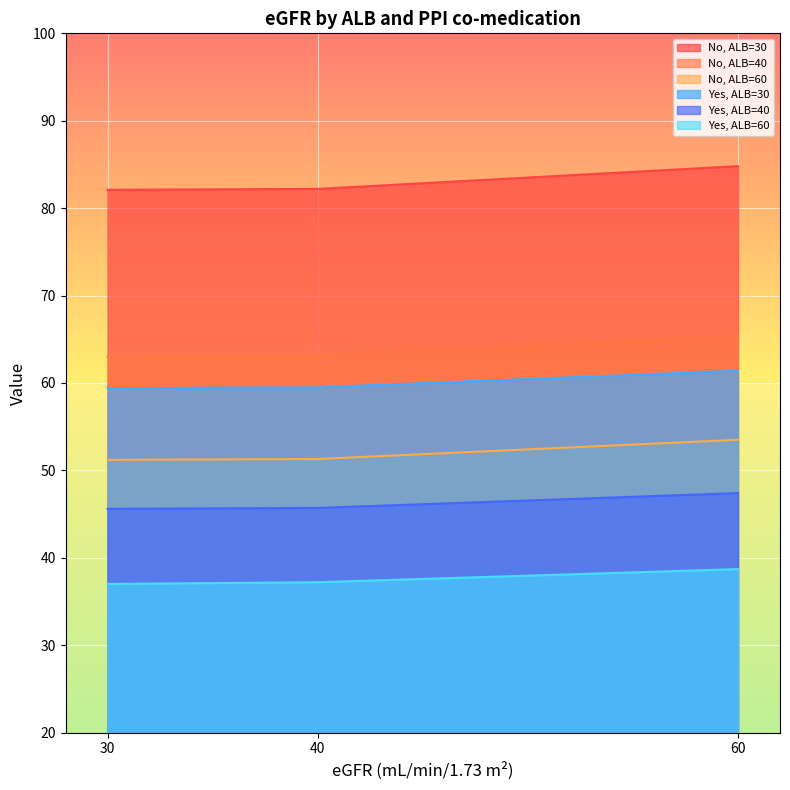

Which series has the largest range (max minus min)?

No, ALB=30